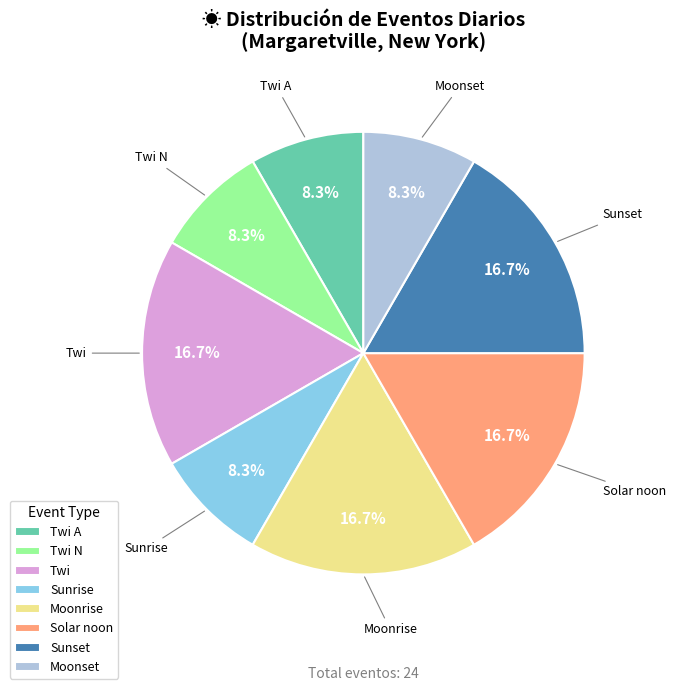

To the nearest percent, what is the average slice percentage?

12%